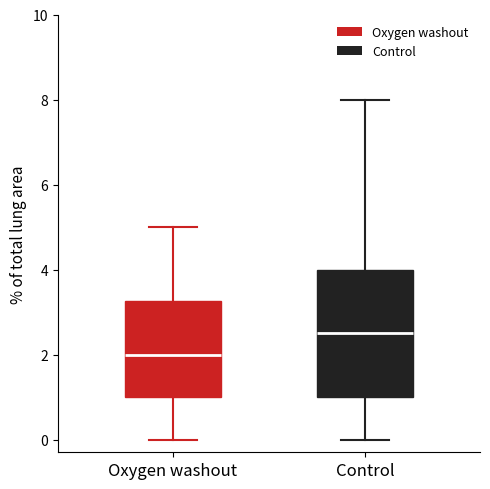

Comparing the boxes themselves (not the whiskers), which one is the tallest?

Control